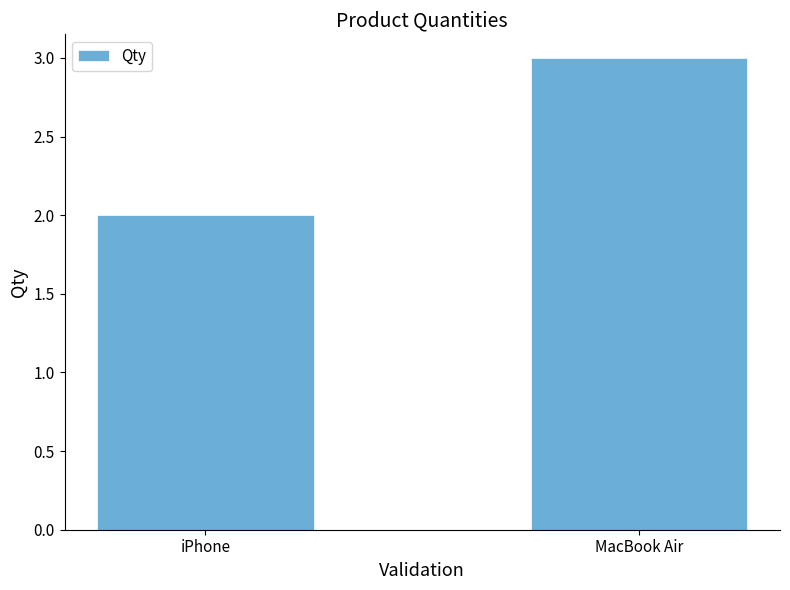

Approximately how many times larger is the value at iPhone compared to MacBook Air?

0.7